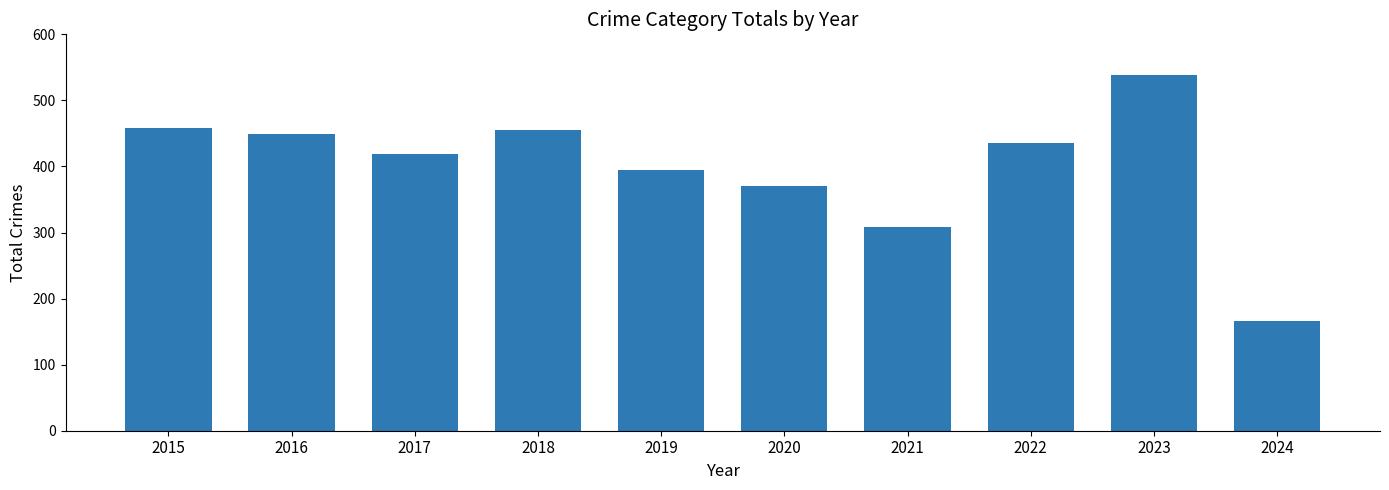

What is the smallest value displayed?

166